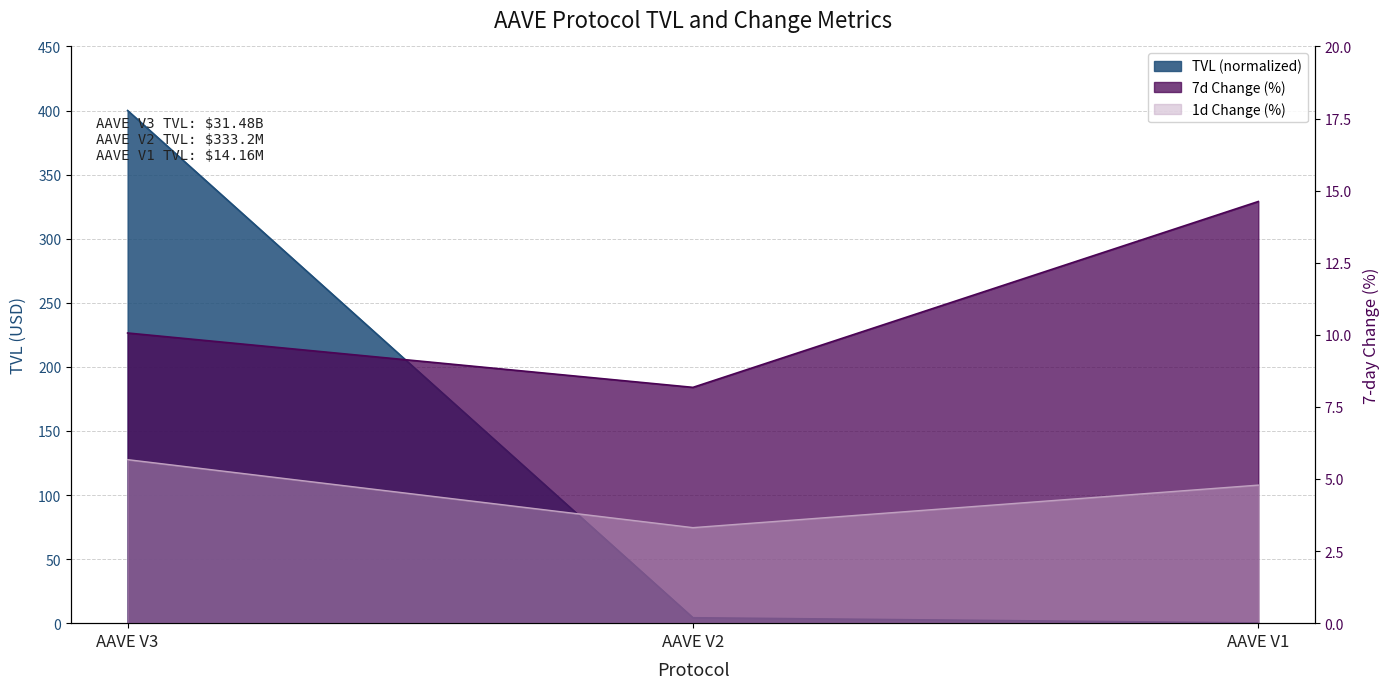

Reading right to left, list all the values displayed in this chart.

tvl: 0.2	4.2	400.0
change_1d: 4.8	3.3	5.7
change_7d: 14.6	8.2	10.1